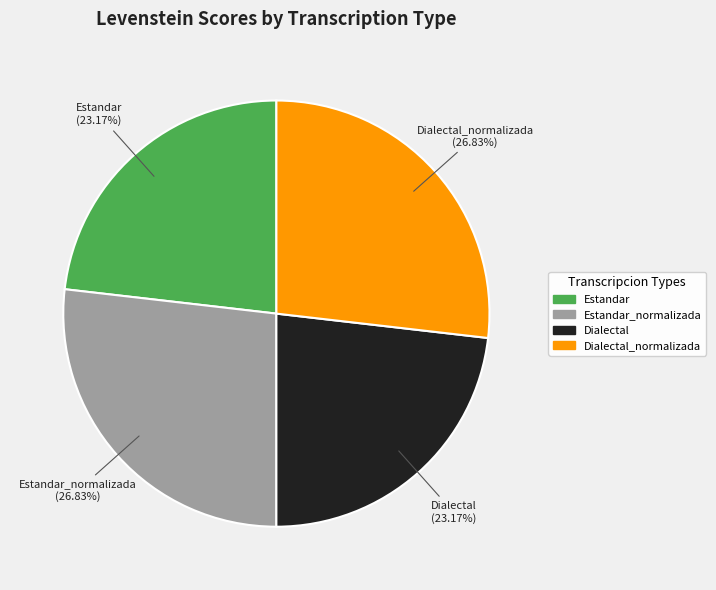

Does any single category account for the majority?

No